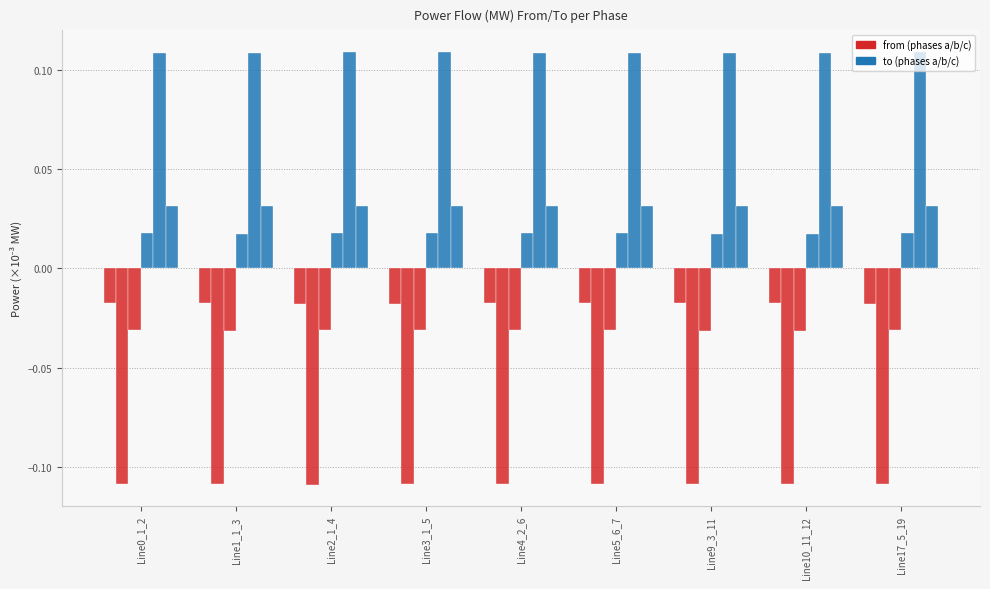

Is it true that pf_p_a_to_mw equals 0.0 at Line2_1_4?

True